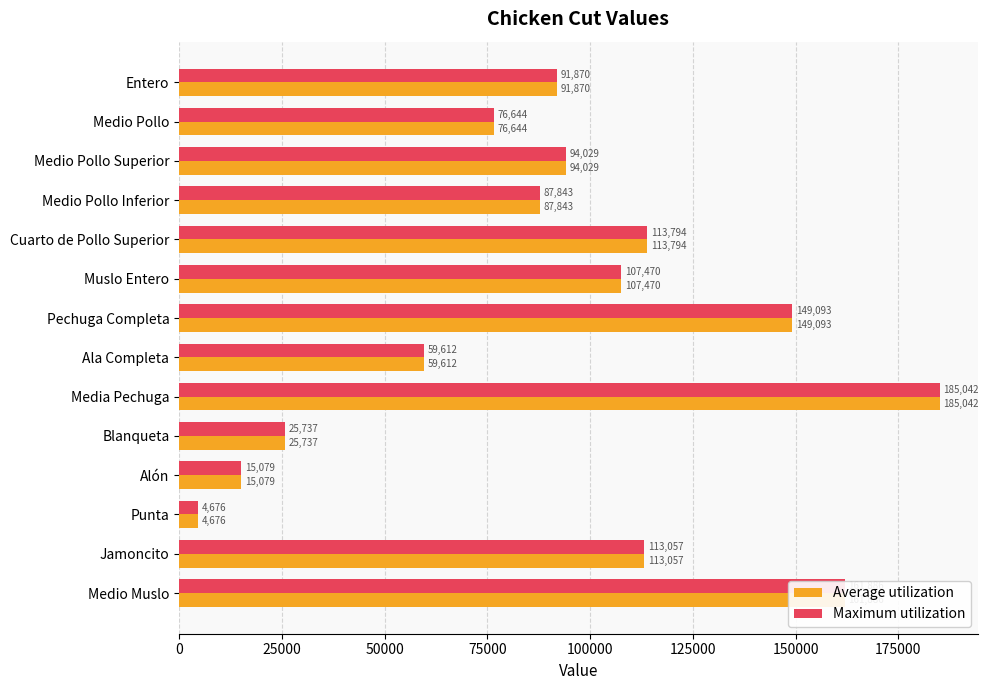

Is it true that Maximum utilization equals 201880.2 at Pechuga Completa?

False